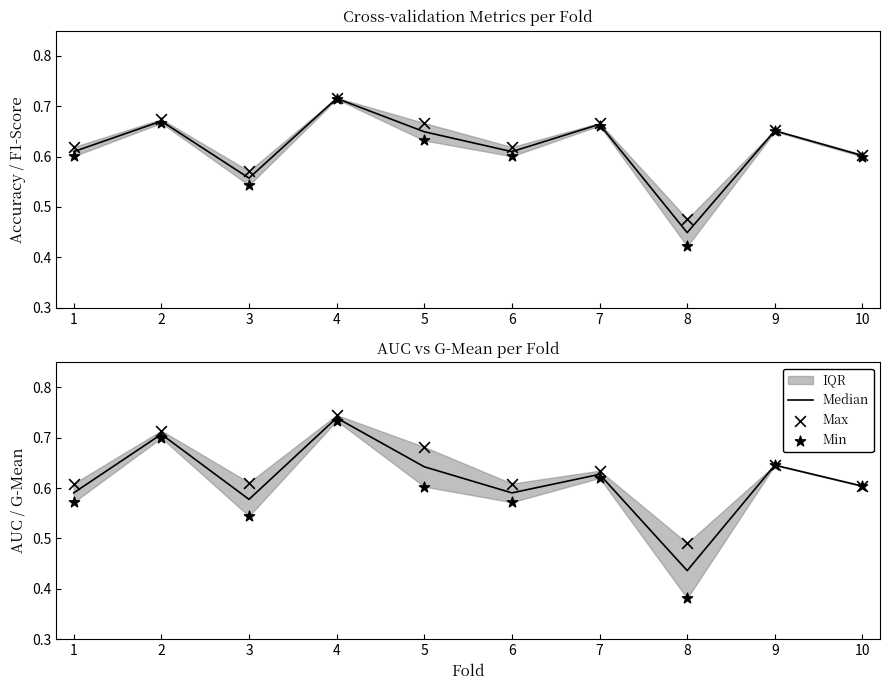

At which category is the sum across all series the highest?

4